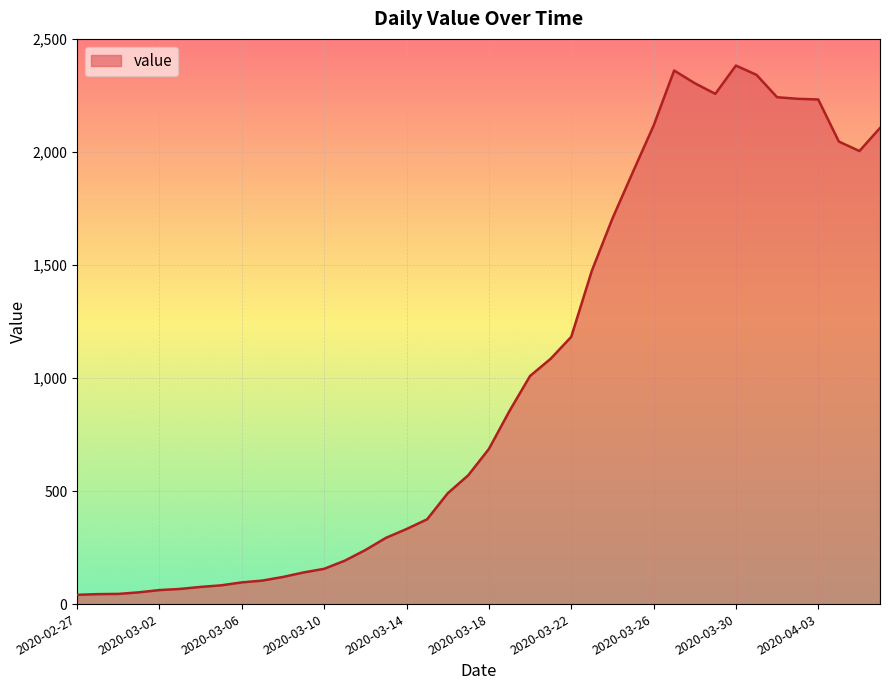

What is the greatest value displayed?

2382